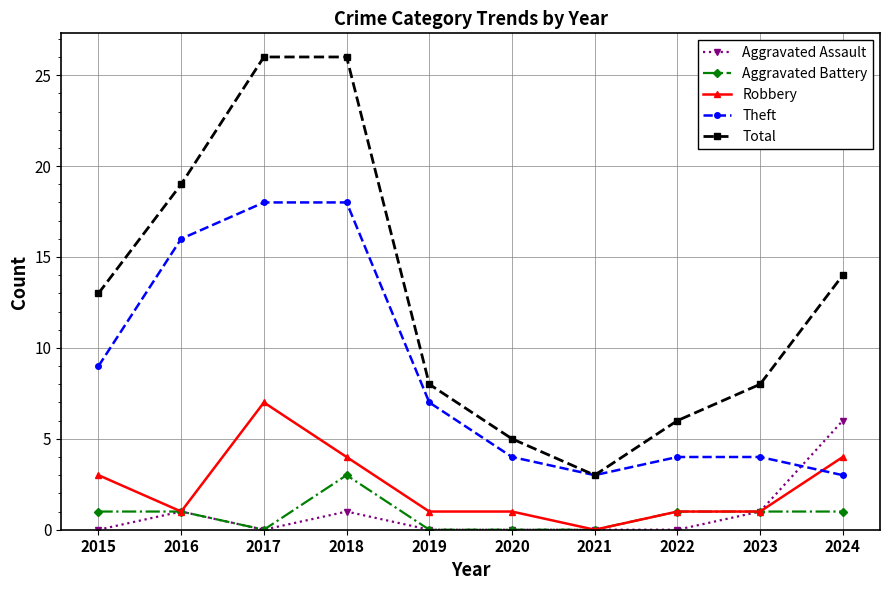

Where is the first local minimum for Robbery?

2016